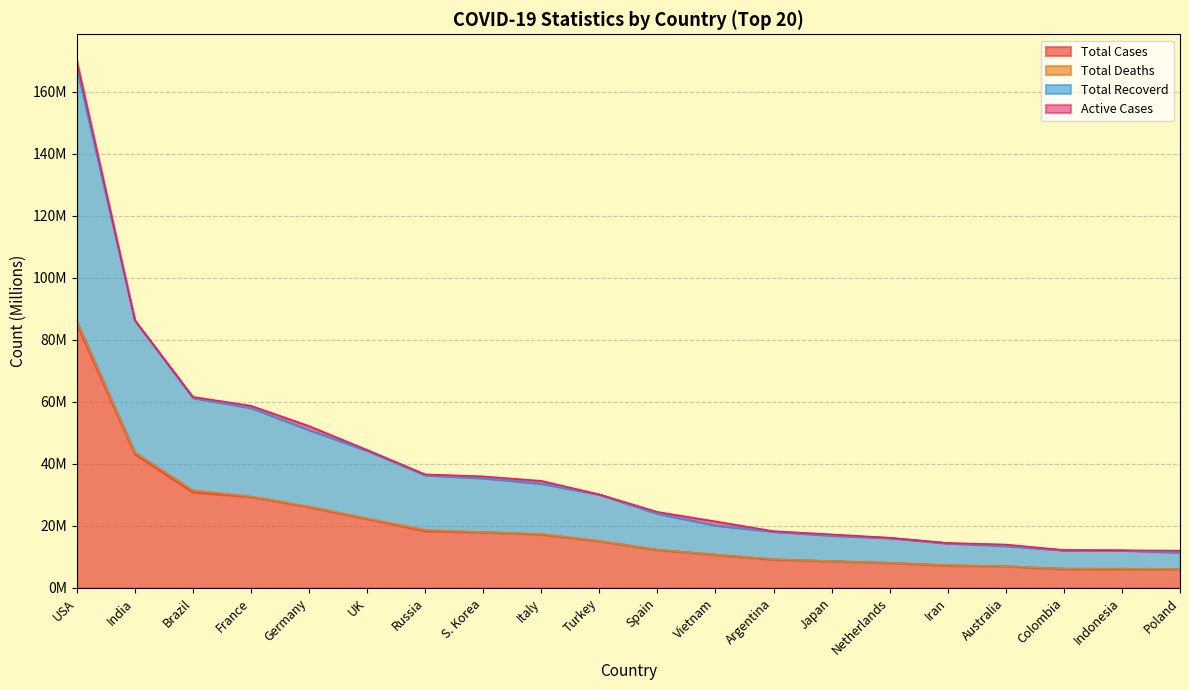

The Total Cases series shows 21550181 at Brazil. True or false?

False